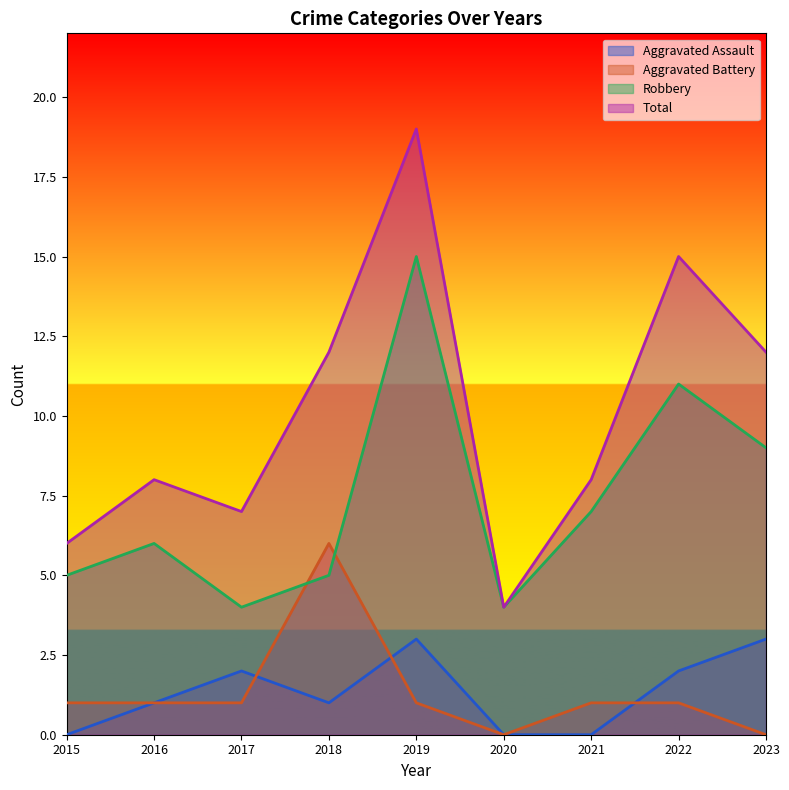

What are all the series names shown in the legend?

Aggravated Assault, Aggravated Battery, Robbery, Total